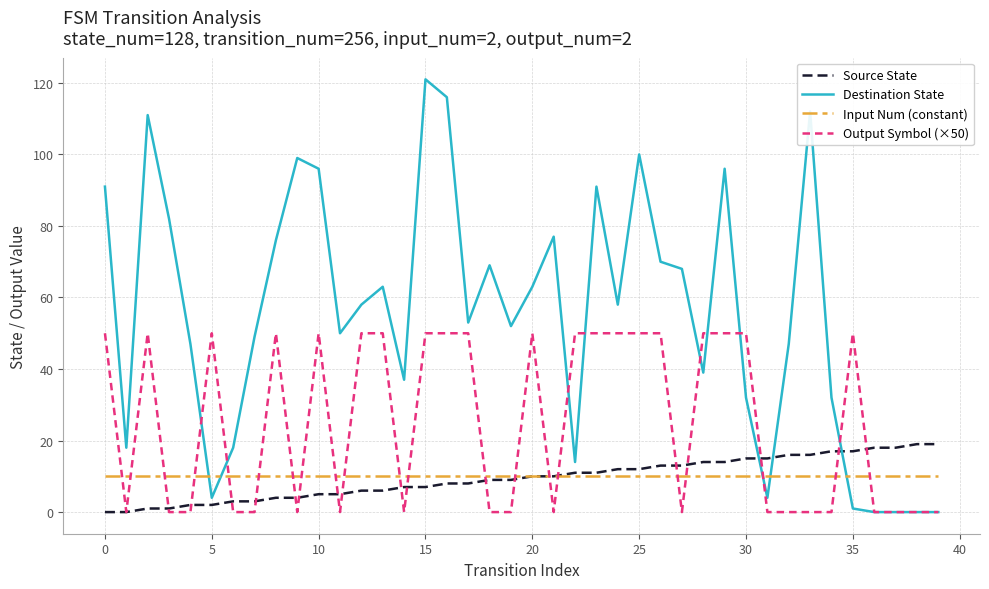

Which series has the largest range (max minus min)?

Destination State